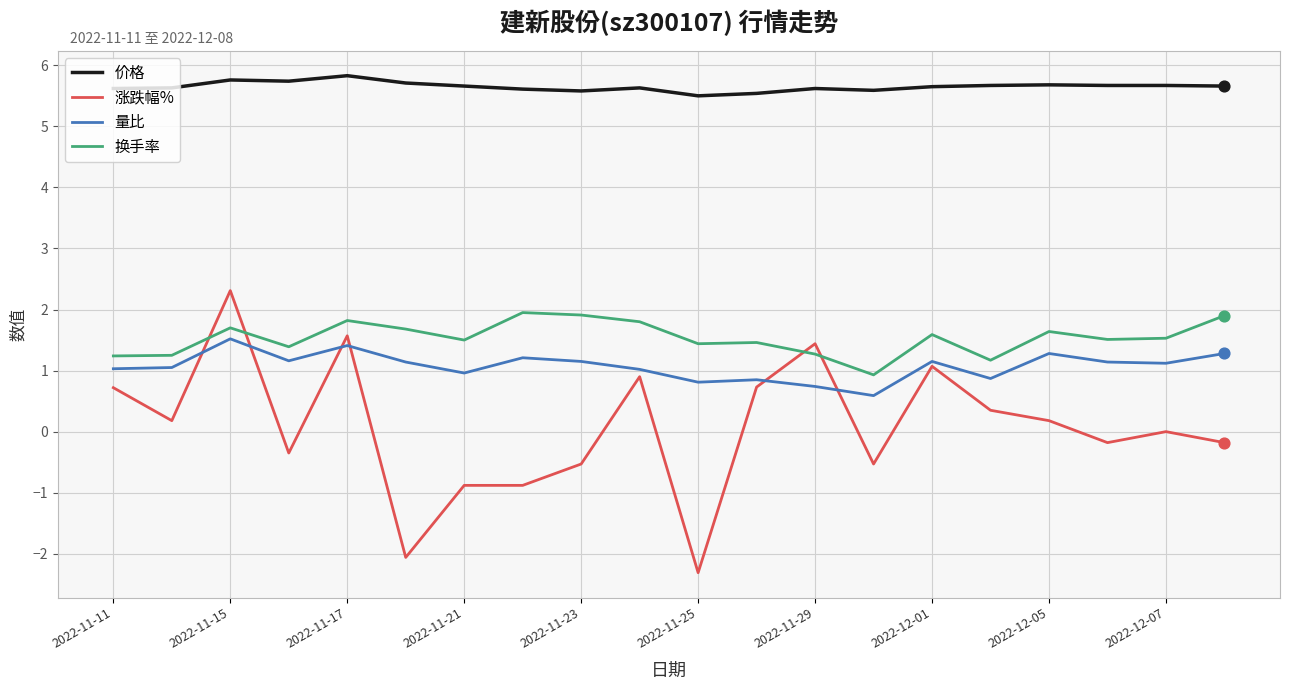

Which series has the largest range (max minus min)?

涨跌幅%